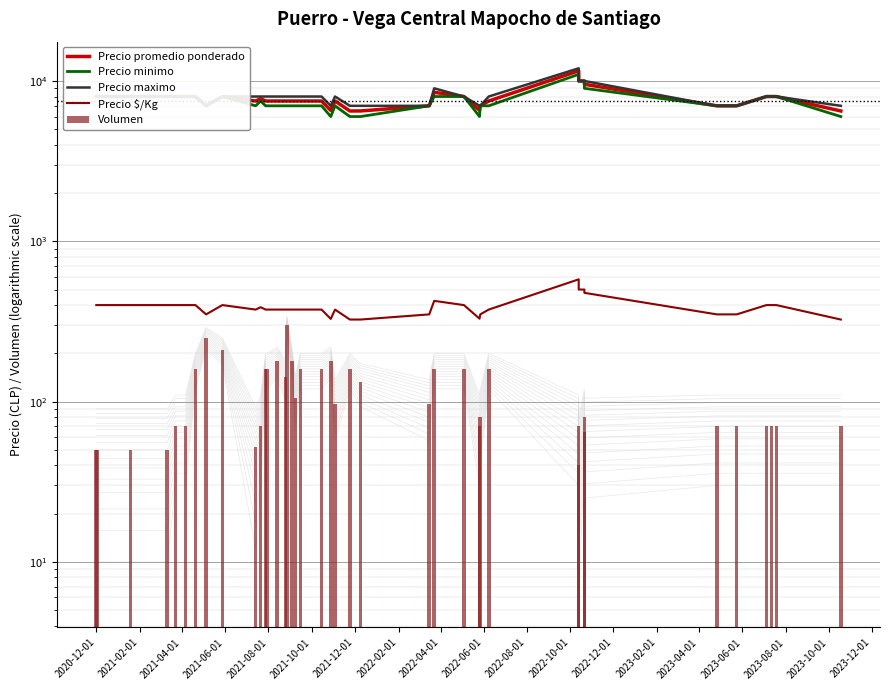

What is the greatest value displayed?

12000